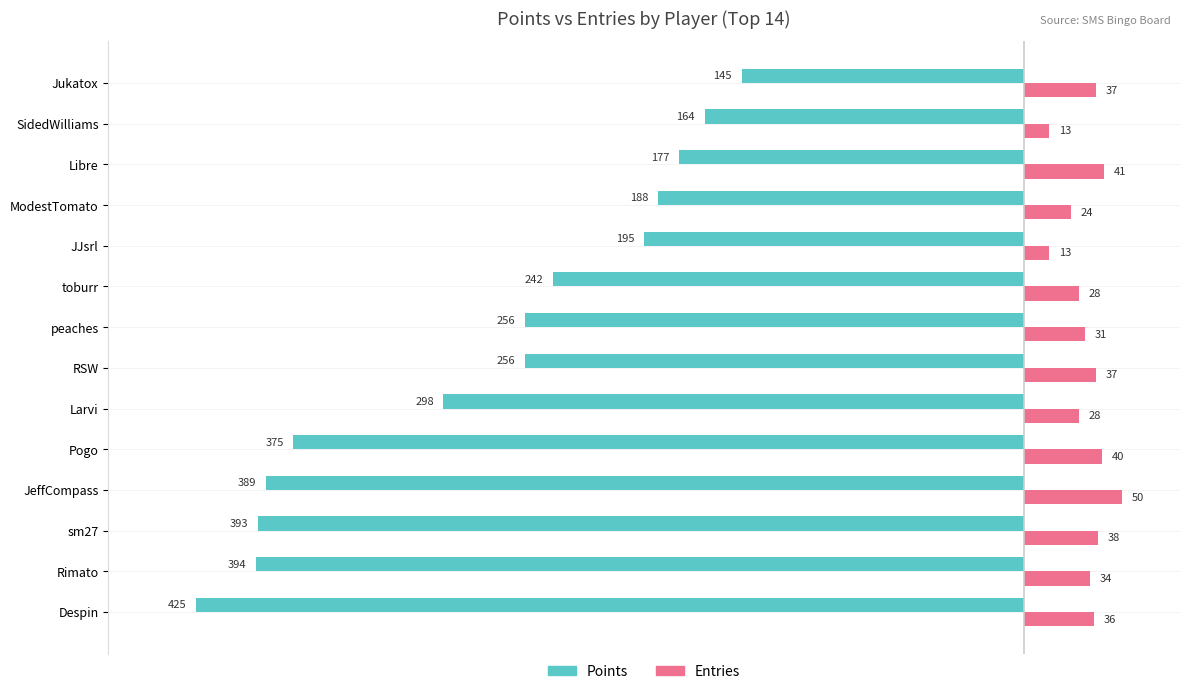

Between toburr and Jukatox, which series saw the biggest shift?

Points